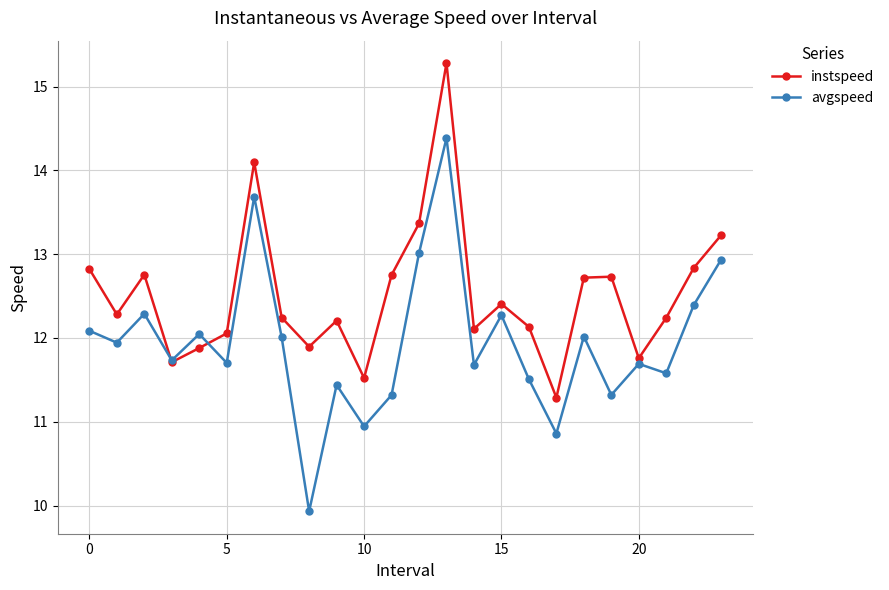

Which series has the largest range (max minus min)?

avgspeed